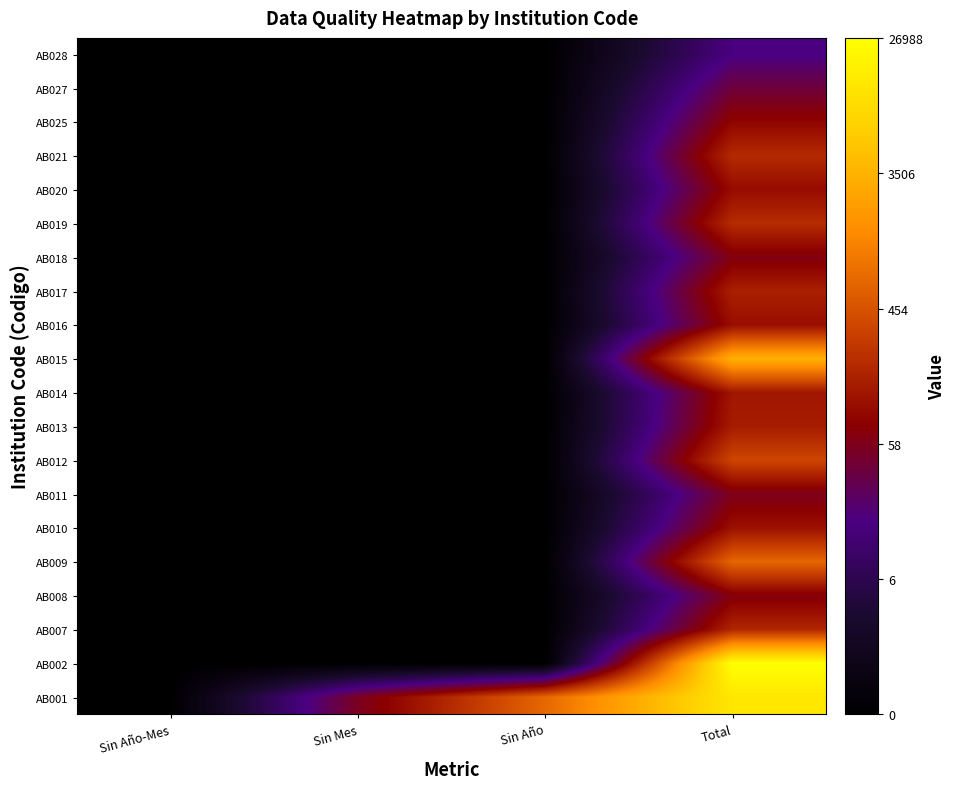

At how many categories does at least one series exceed 6?

2